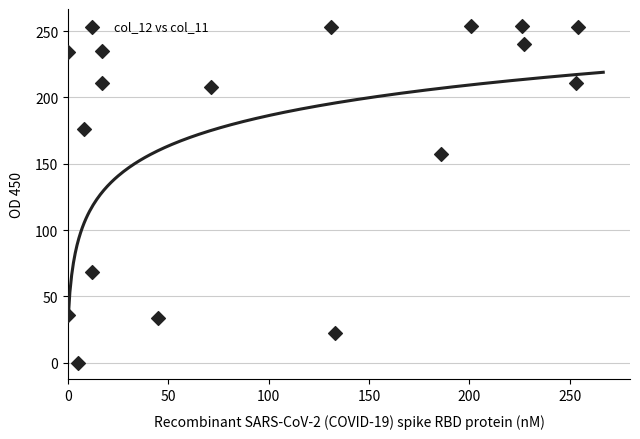

What Y value in the scatter plot is closest to 127?

157